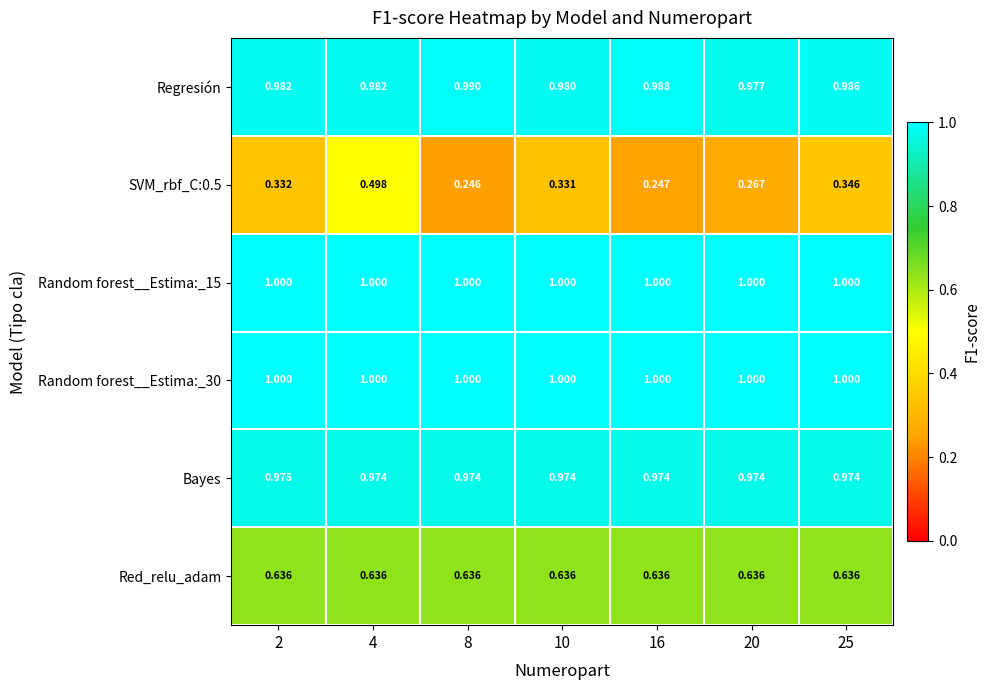

Is the value of SVM_rbf_C:0.5 at 20 greater than the value of Random forest__Estima:_30 at 20?

No